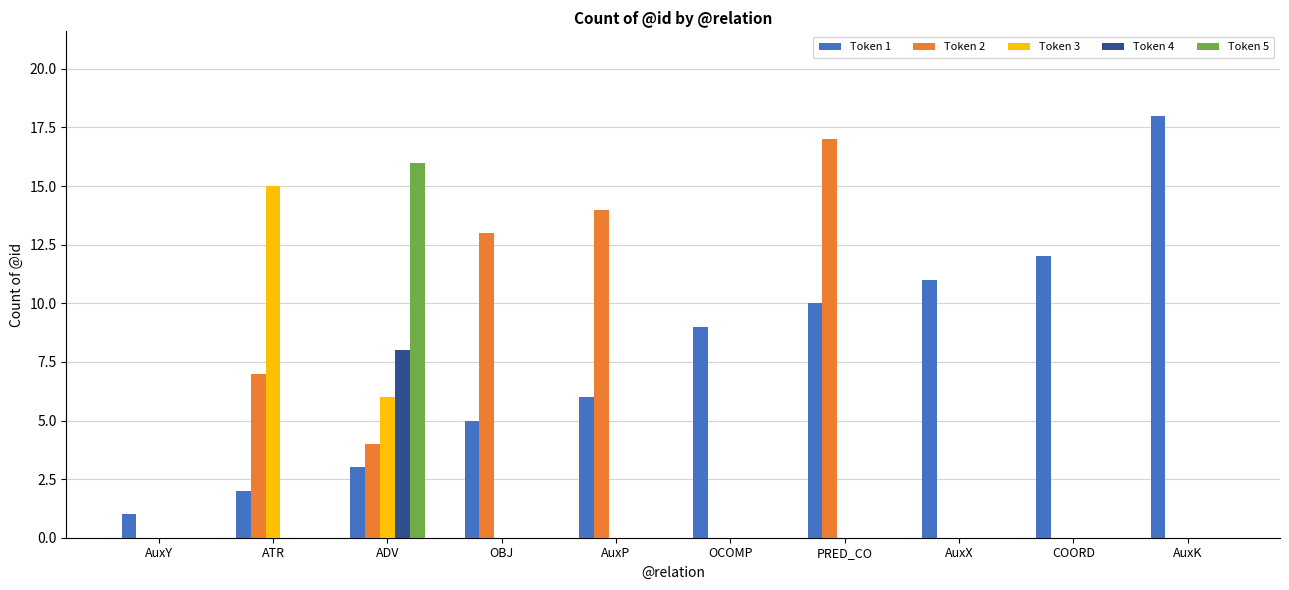

True or false: Token 3 has a value of 15 at ATR.

True